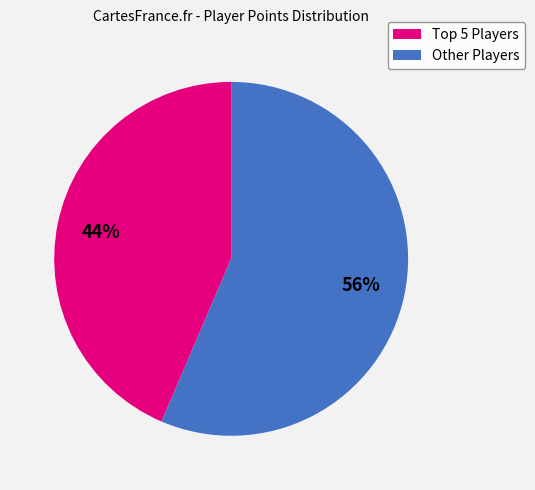

Is there any slice that represents more than half of the pie?

Yes